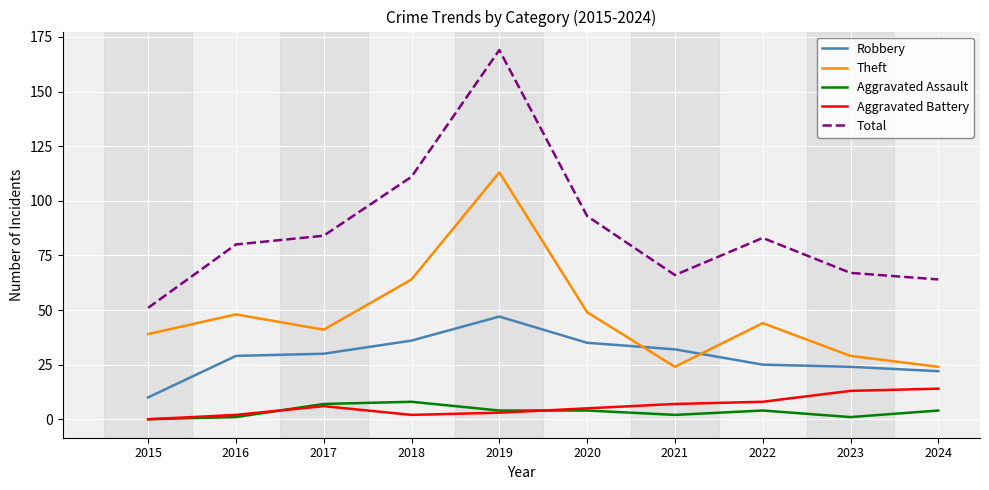

At which category does the chart reach its peak across all series?

2019